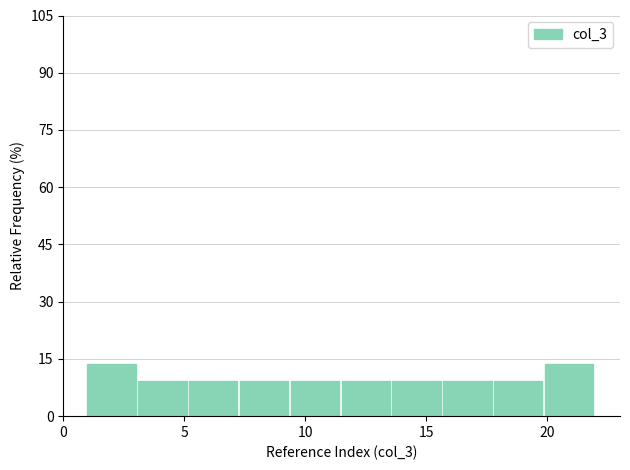

Reading left to right, transcribe this chart: for each bar, give the range it covers on the x-axis and its height. Neither the bar edges nor the heights are printed on the chart, so give them approximately, as read against the axes.

1.0 to 3.1: 14
3.1 to 5.2: 10
5.2 to 7.3: 10
7.3 to 9.4: 10
9.4 to 11.5: 10
11.5 to 13.6: 10
13.6 to 15.7: 10
15.7 to 17.8: 10
17.8 to 19.9: 10
19.9 to 22.0: 14